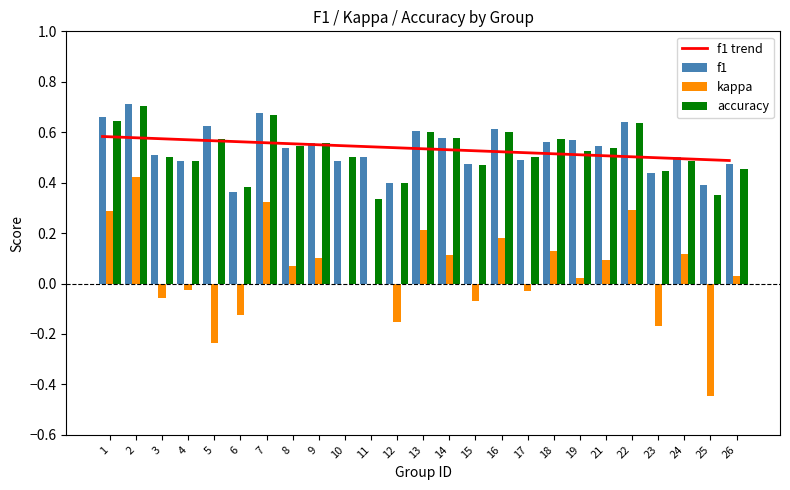

List the labels in order of kappa value, largest first.

2, 7, 22, 1, 13, 16, 18, 24, 14, 9, 21, 8, 26, 19, 10, 11, 4, 17, 3, 15, 6, 12, 23, 5, 25